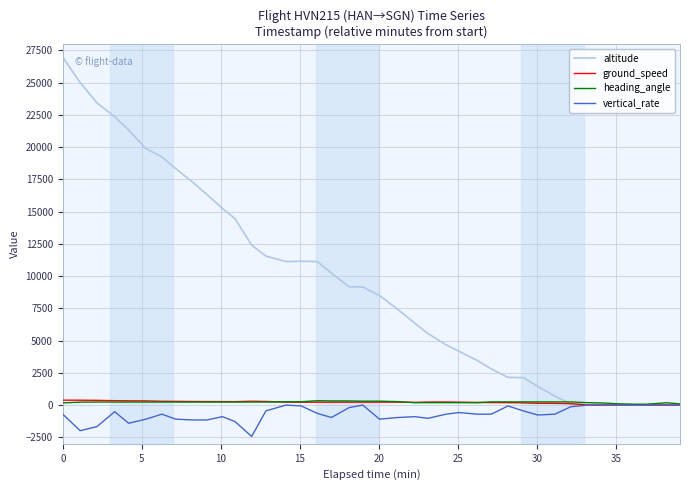

Which series has the largest total across all categories?

altitude